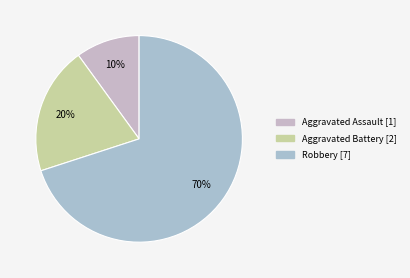

Between Robbery and Aggravated Assault, which is larger?

Robbery